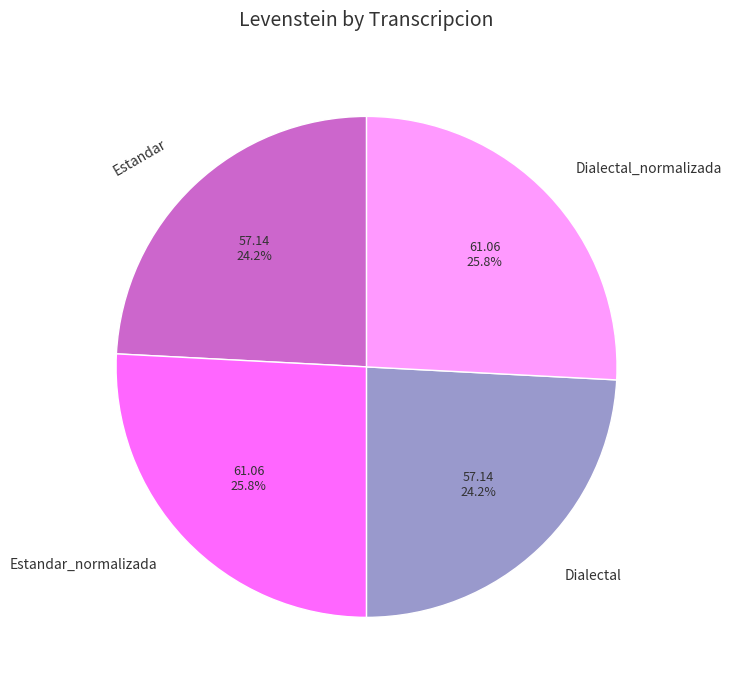

Is Dialectal_normalizada the majority of the pie?

No